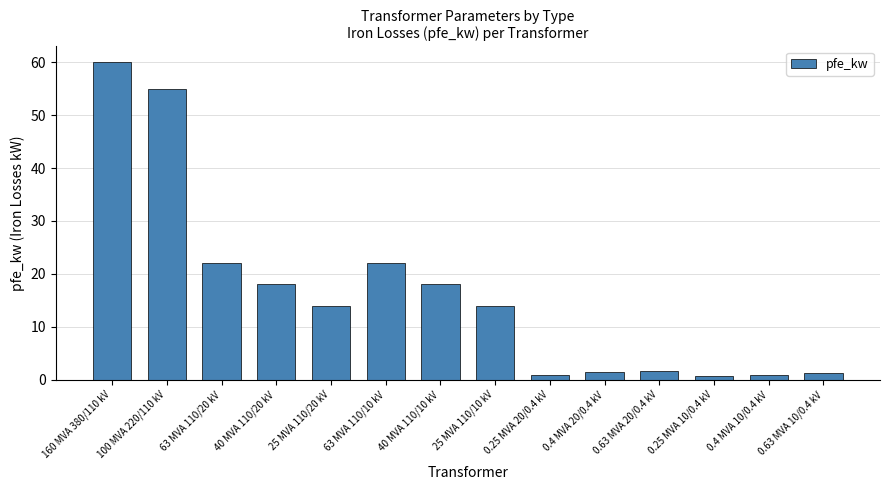

What is the value of the 8th bar from the left?

14.0